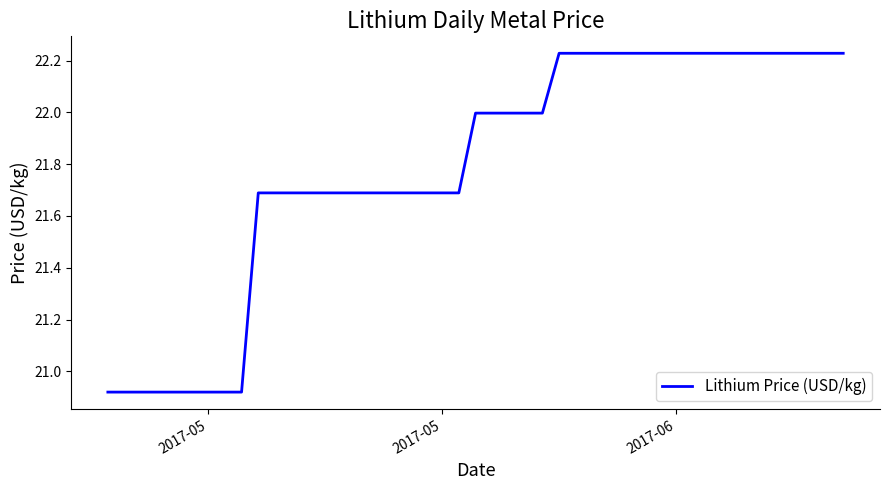

How many lines are shown in the chart?

1